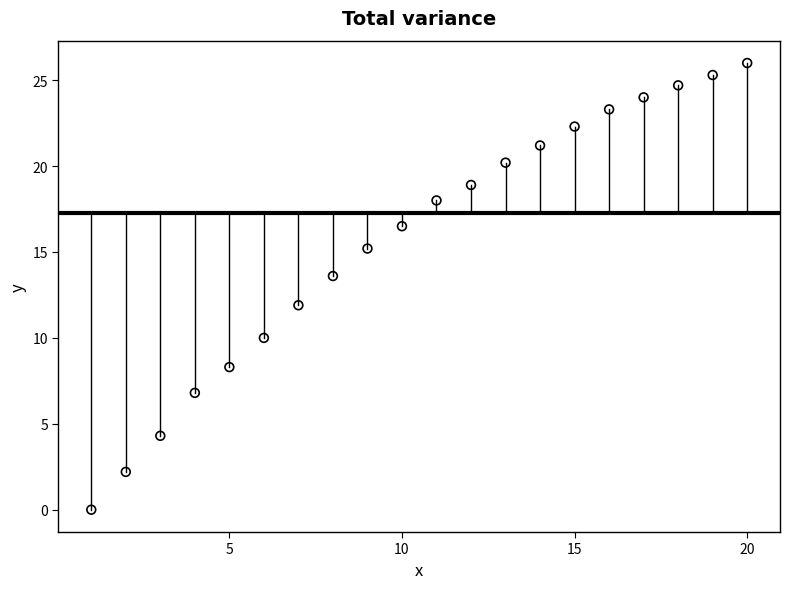

What is the range of X values (max minus min)?

19.0